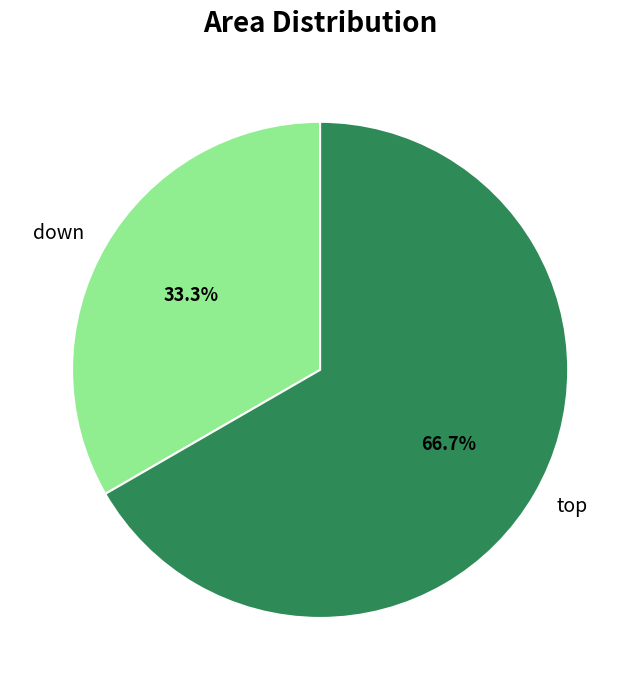

To the nearest percent, what is the difference between the largest and smallest slice percentages?

33%